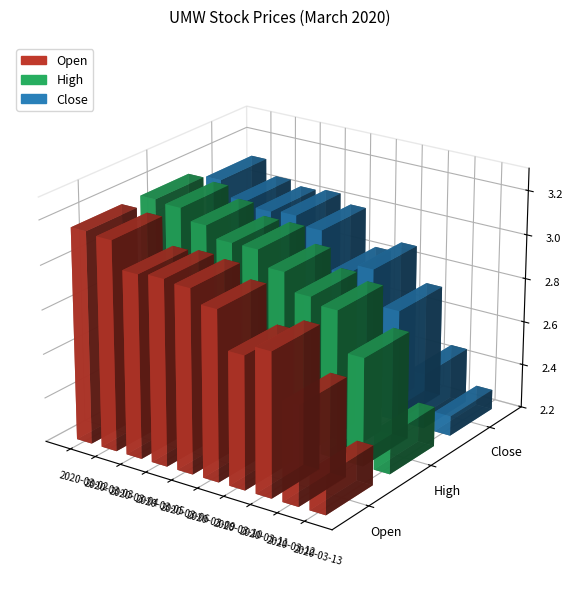

Reading left to right, transcribe all the data shown in this chart.

Open: 3.2	3.1	3.0	3.0	3.0	3.0	2.8	2.9	2.6	2.4
High: 3.2	3.1	3.1	3.0	3.0	3.0	2.9	2.9	2.7	2.4
Close: 3.1	3.0	3.0	3.0	3.0	2.8	2.9	2.7	2.5	2.3